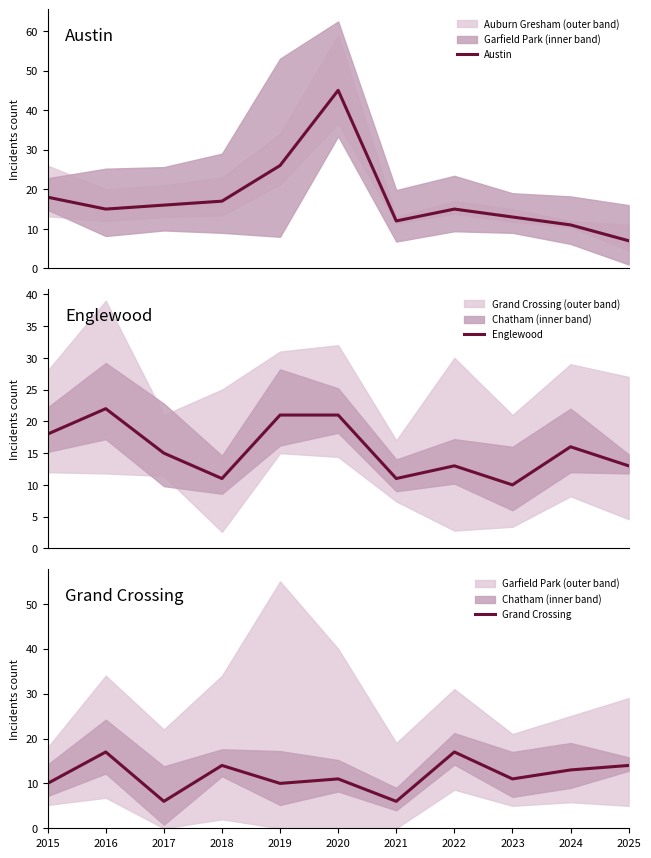

At which category does Austin reach its first local peak?

2020